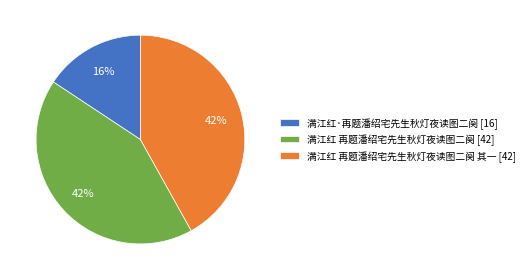

Is the sum of 满江红·再题潘绍宅先生秋灯夜读图二阕 [16] and 满江红 再题潘绍宅先生秋灯夜读图二阕 其一 [42] greater than half?

Yes